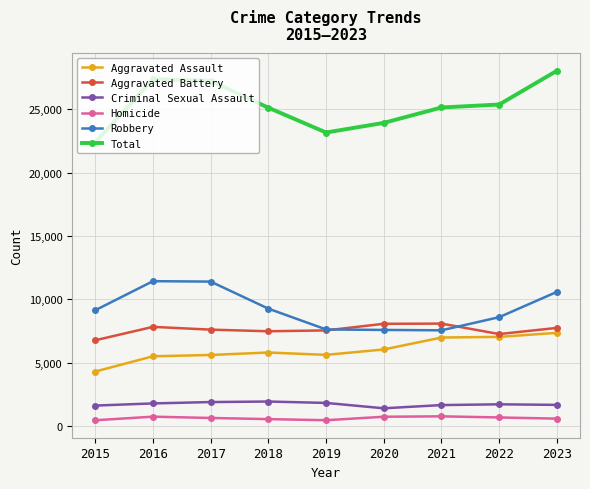

What is the lowest value of the Robbery series?

7566